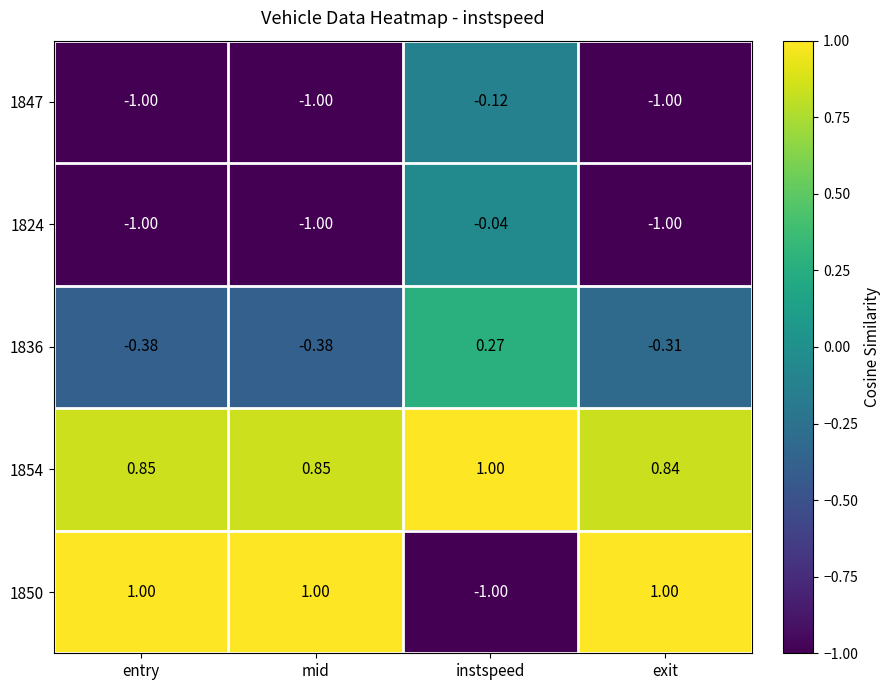

At which label does 1847 reach its peak?

instspeed